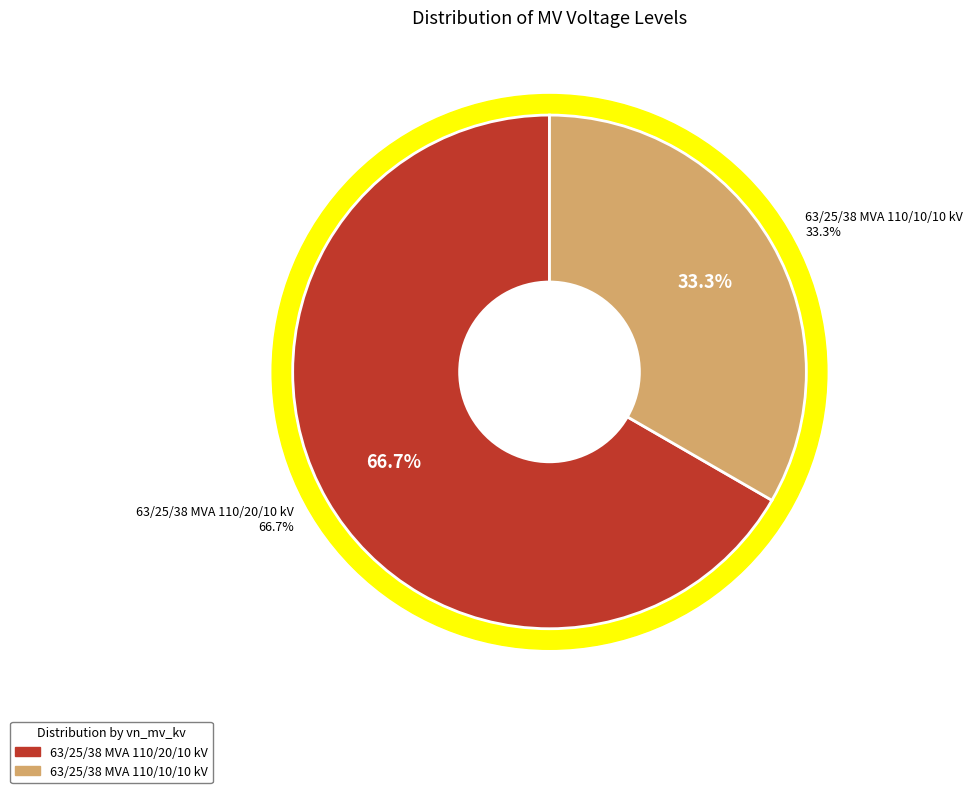

To the nearest percent, what portion does 63/25/38 MVA 110/20/10 kV represent?

67%